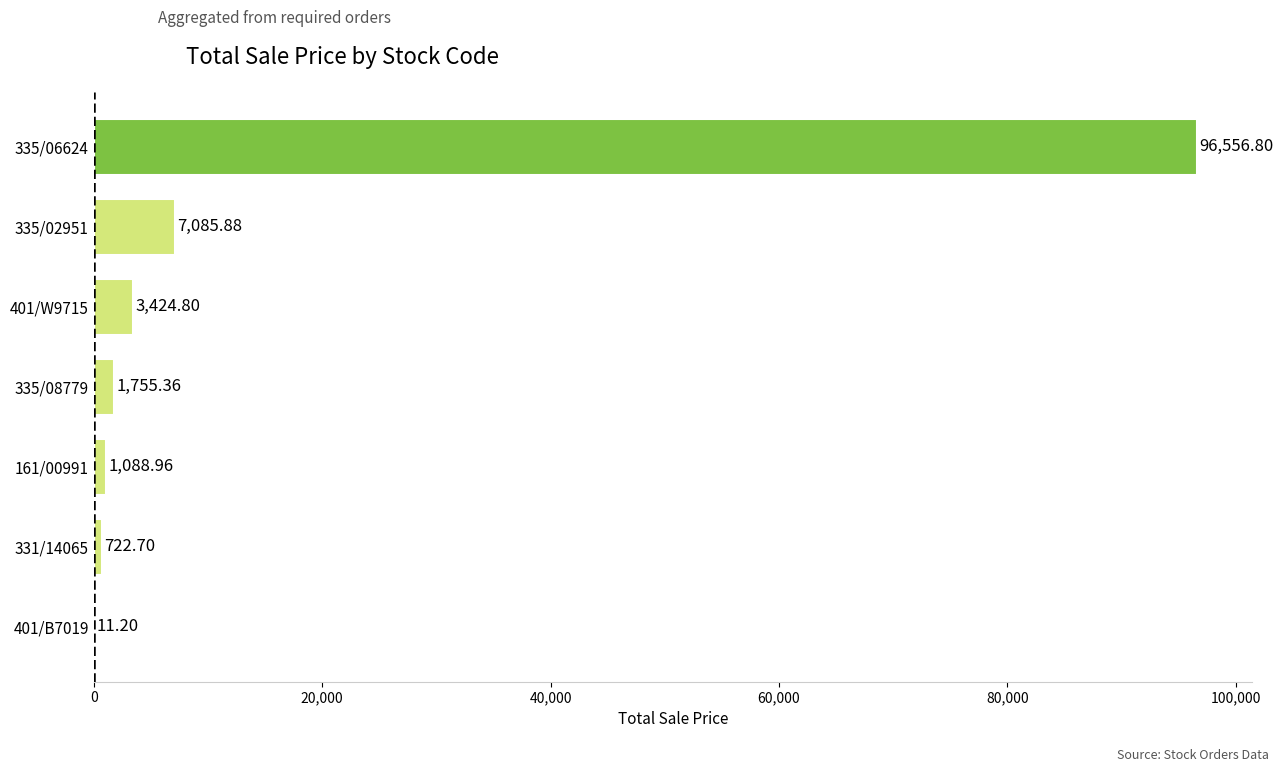

True or false: the data shows 1755.4 at 335/08779.

True